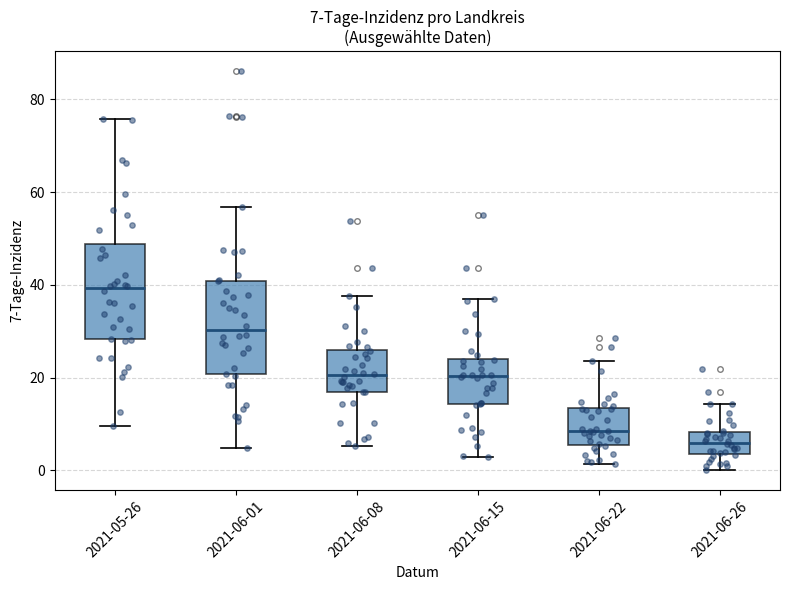

Which box's median line is the lowest?

2021-06-26